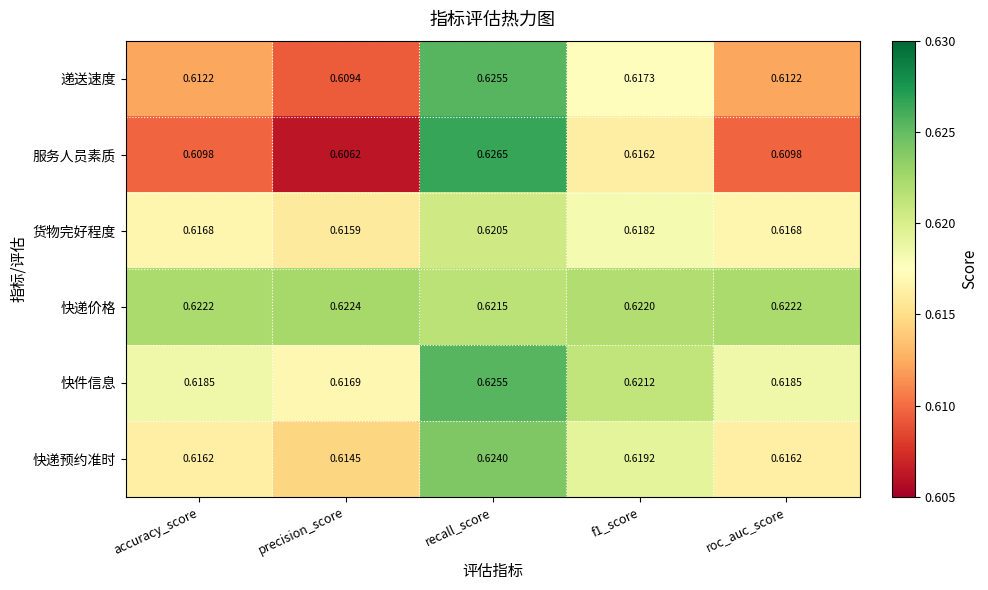

Rank the series at accuracy_score from lowest to highest value.

服务人员素质, 递送速度, 快递预约准时, 货物完好程度, 快件信息, 快递价格